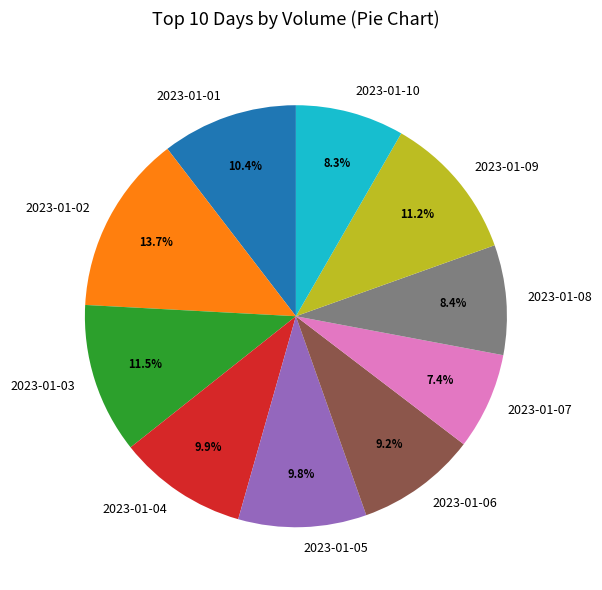

Count the number of slices in the pie.

10